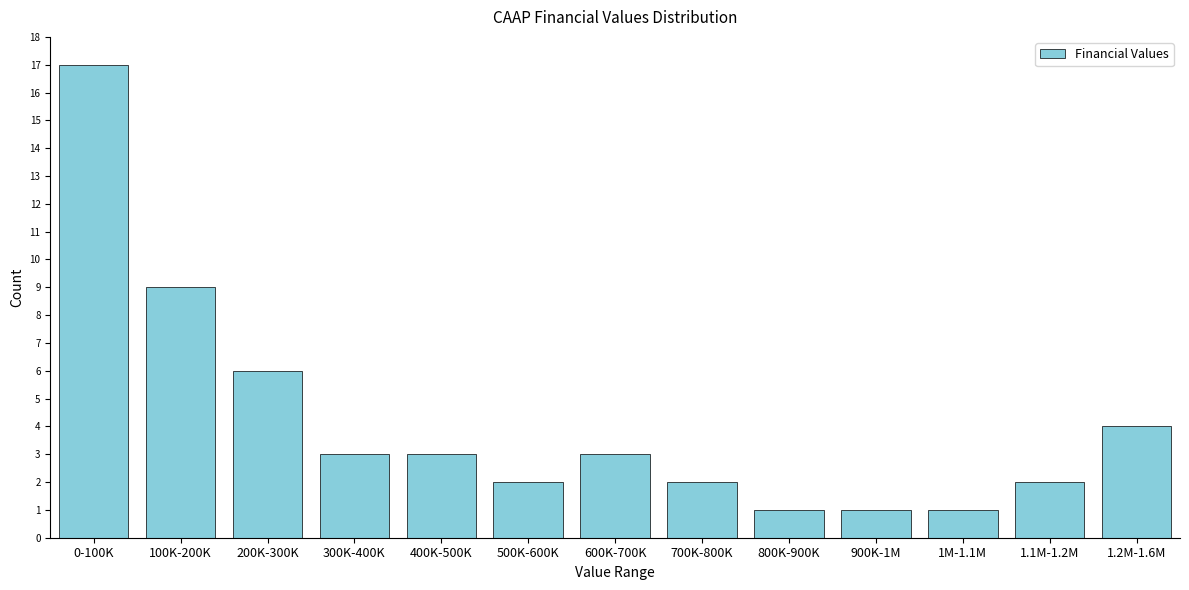

Reading left to right, transcribe all the data shown in this chart.

17	9	6	3	3	2	3	2	1	1	1	2	4